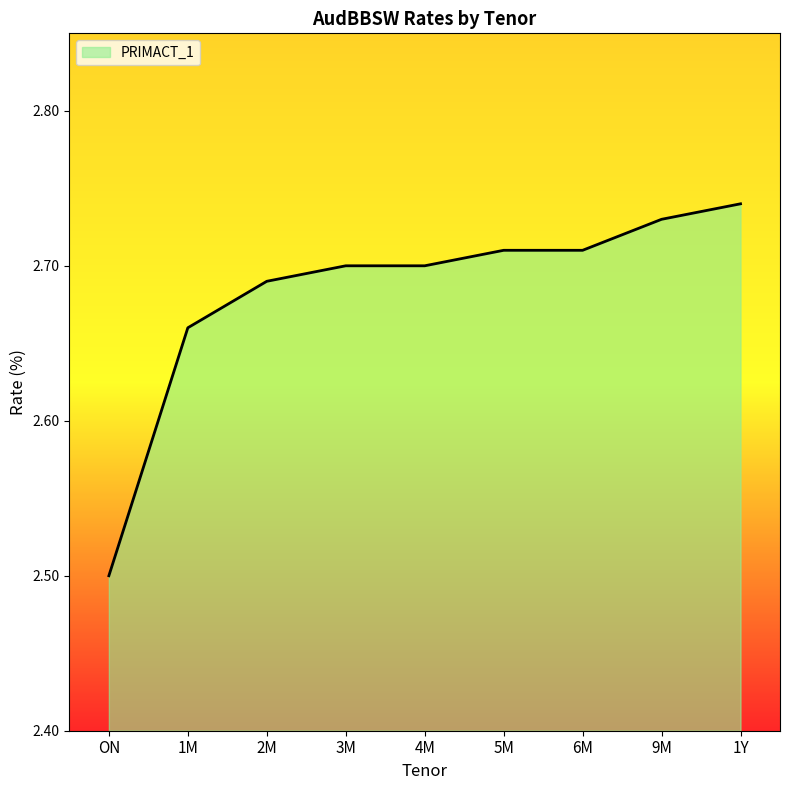

Which category has the highest value across all series?

1Y